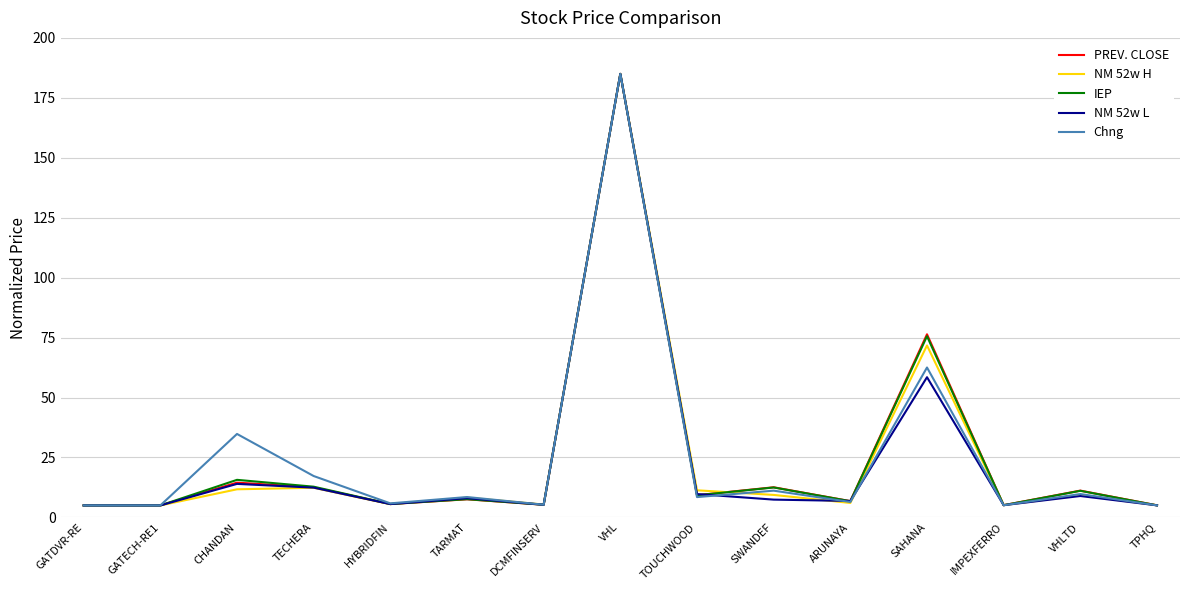

Which series changed the most between DCMFINSERV and SAHANA?

PREV. CLOSE